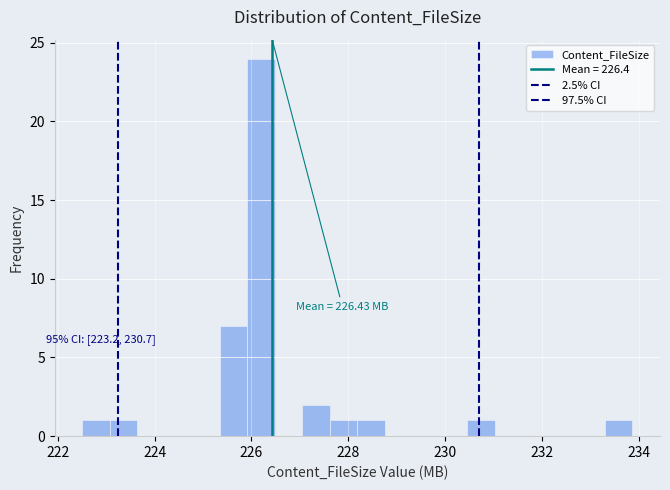

Around what value on the x-axis is the tallest bar? Give the approximate position of its centre, as read against the axis.

226.2